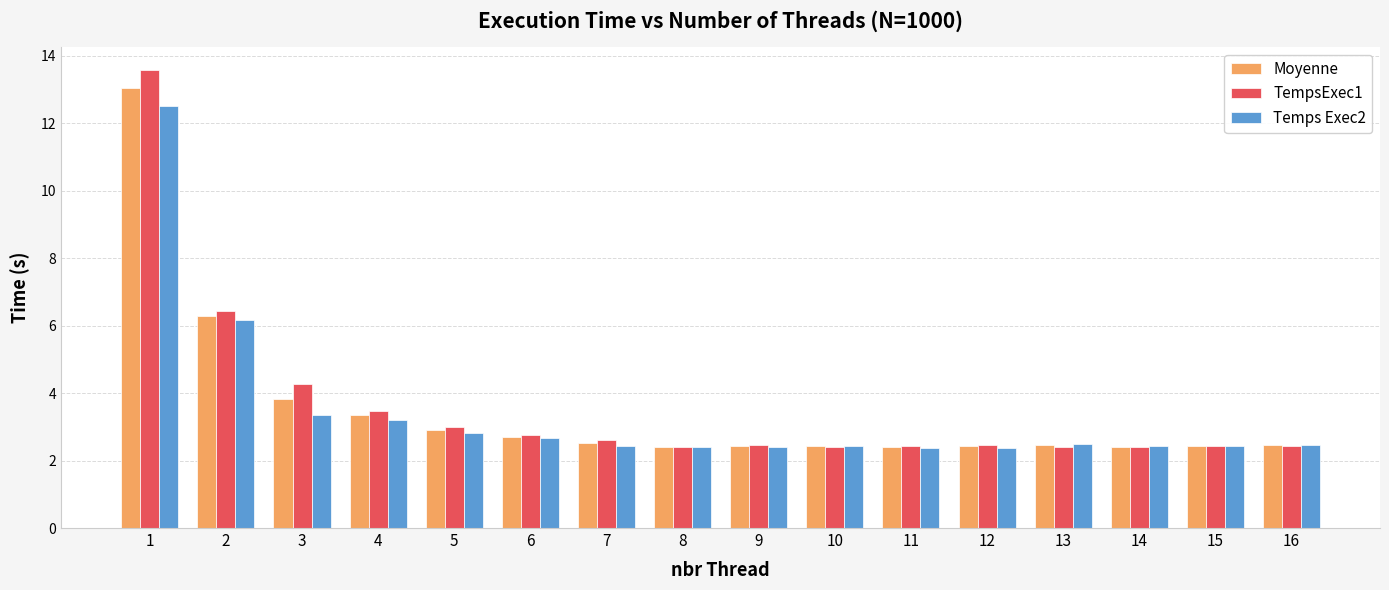

True or false: TempsExec1 has a value of 2.4 at 8.

True